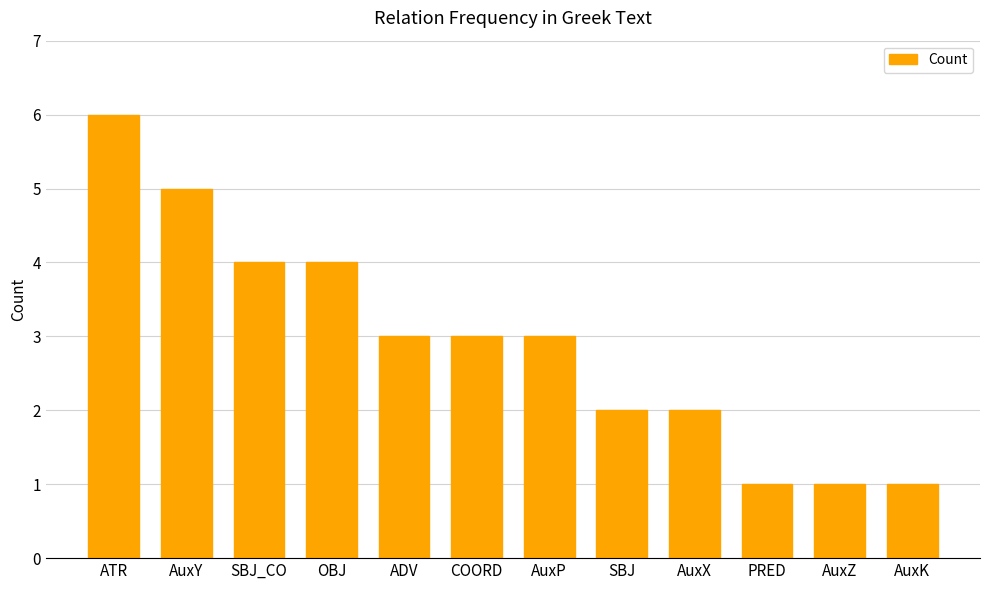

Which has a higher value, PRED or AuxY?

AuxY